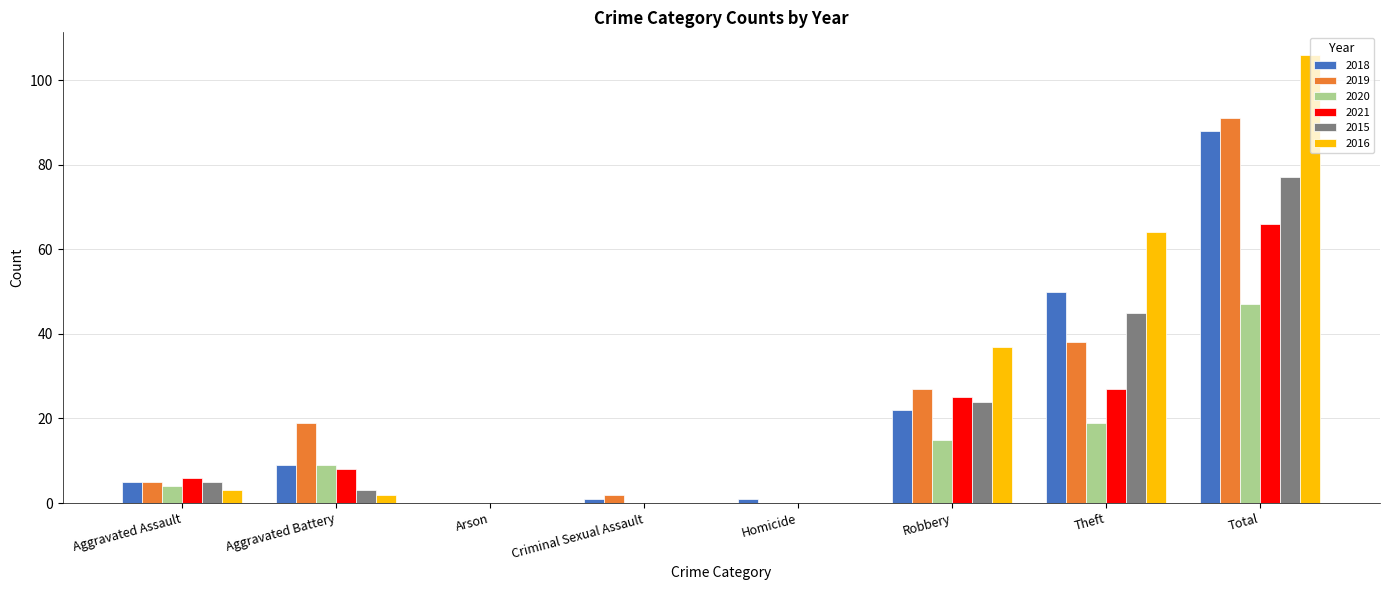

What is the difference between the 2020 values at Criminal Sexual Assault and Total?

47